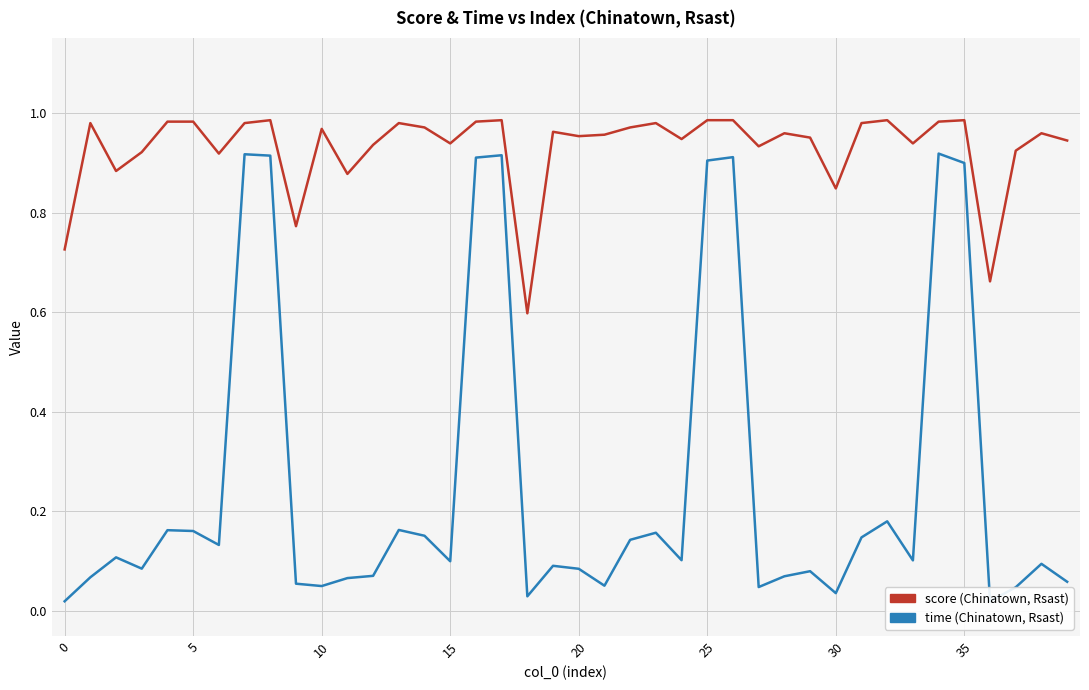

Is this an area chart (filled region under the line)?

No